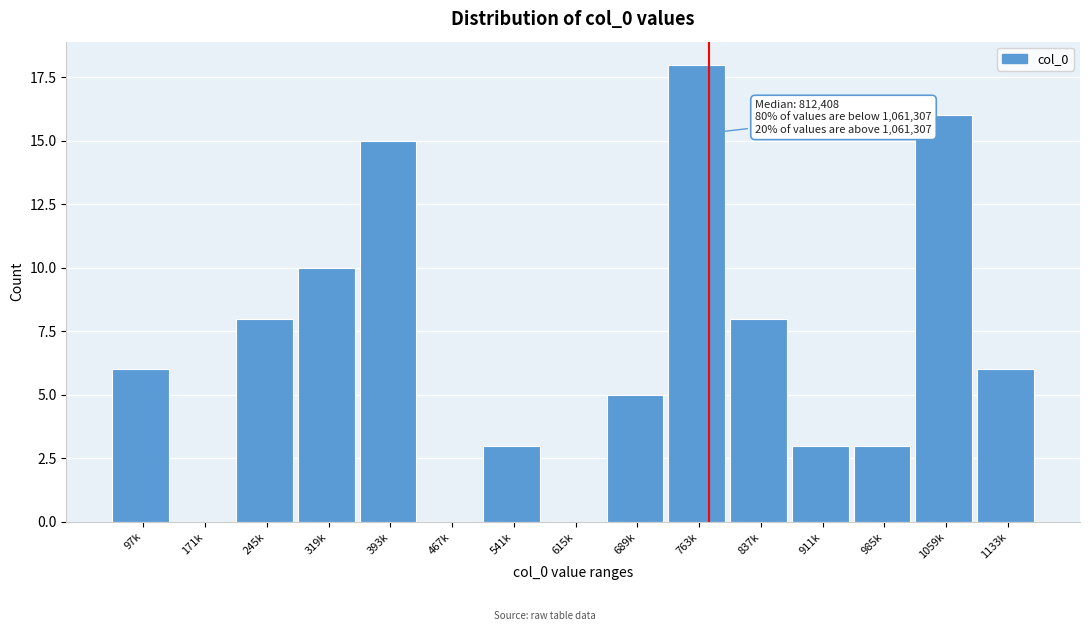

Reading right to left, list all the values displayed in this chart.

1133k=6	1059k=16	985k=3	911k=3	837k=8	763k=18	689k=5	615k=0	541k=3	467k=0	393k=15	319k=10	245k=8	171k=0	97k=6